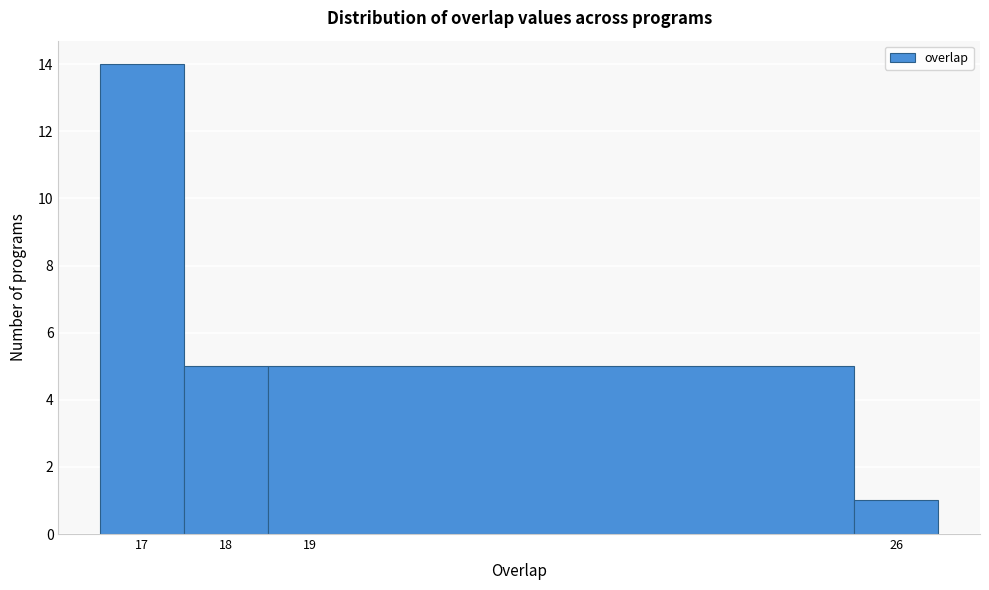

Reading left to right, transcribe this chart: for each bar, give the range it covers on the x-axis and its height. The values are not printed on the chart, so give them approximately, as read against the axis.

16.5 to 17.5: 14
17.5 to 18.5: 5
18.5 to 25.5: 5
25.5 to 26.5: 1